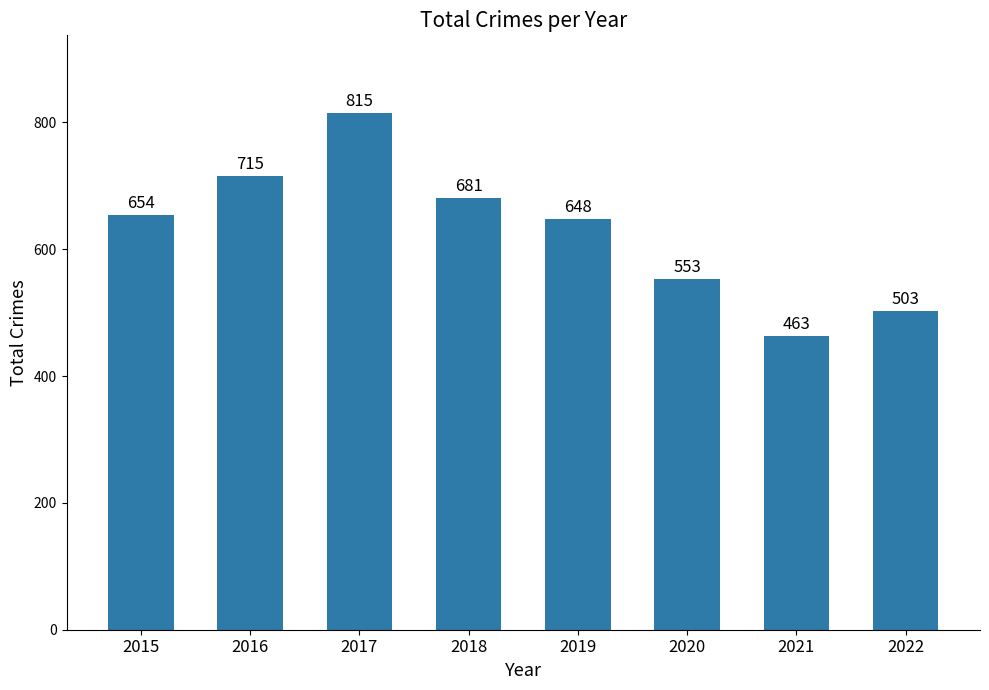

What is the greatest value displayed?

815